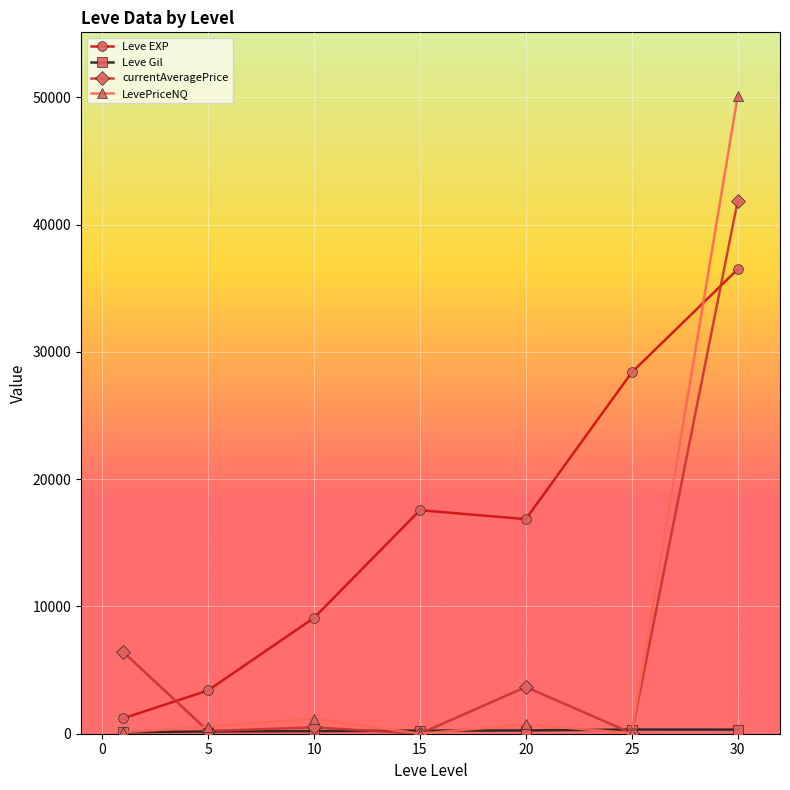

How many series are shown in this chart?

4